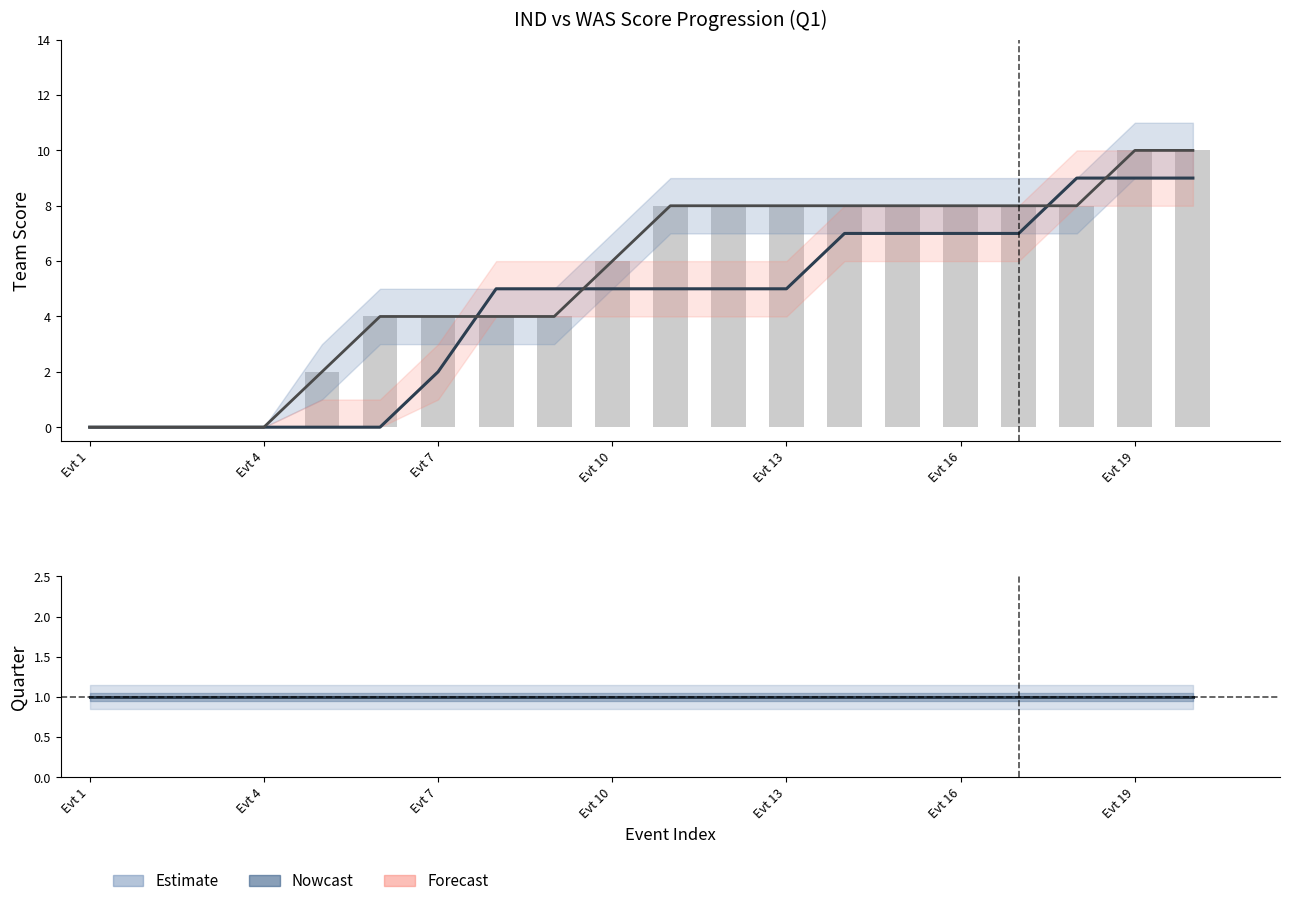

Count the number of categories in the chart.

20